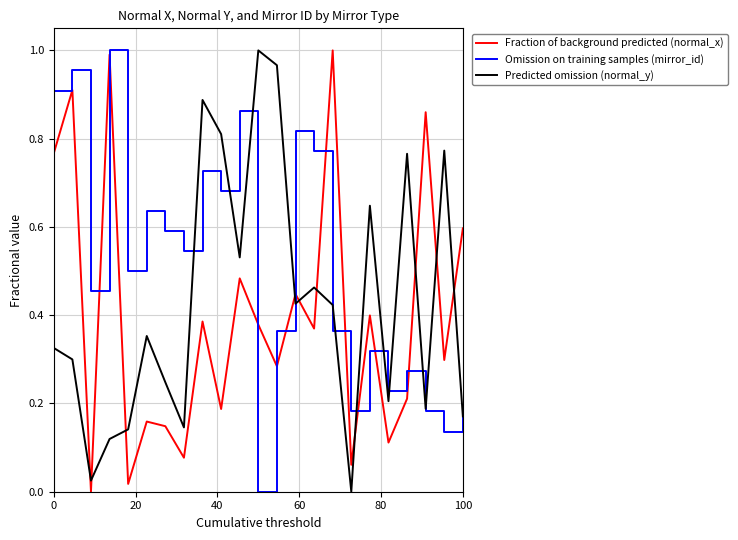

At how many categories does at least one series exceed 0?

23